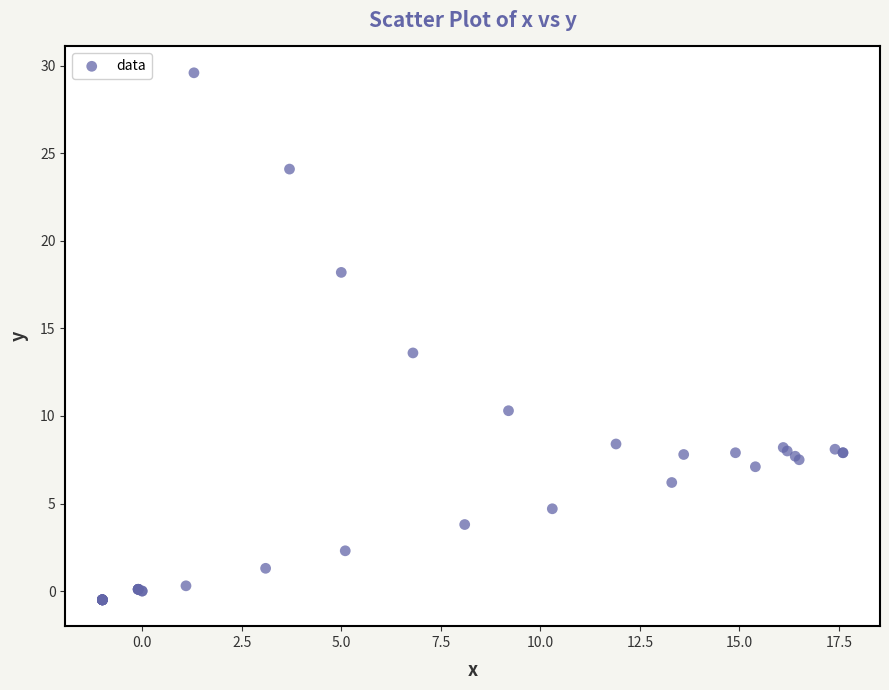

What Y value in the scatter plot is closest to 14?

13.6